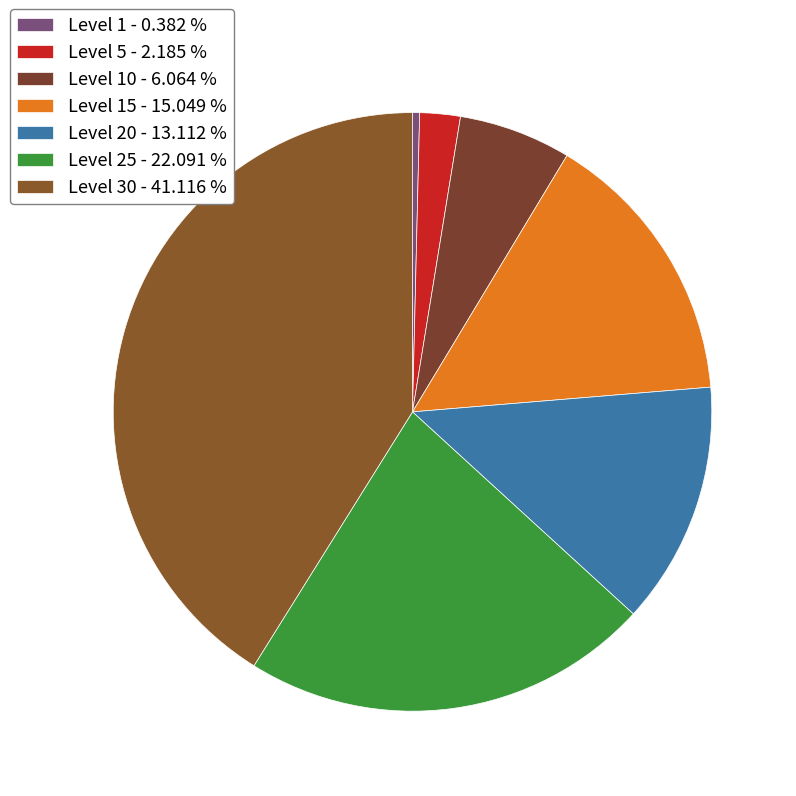

How many slices are in this pie chart?

7